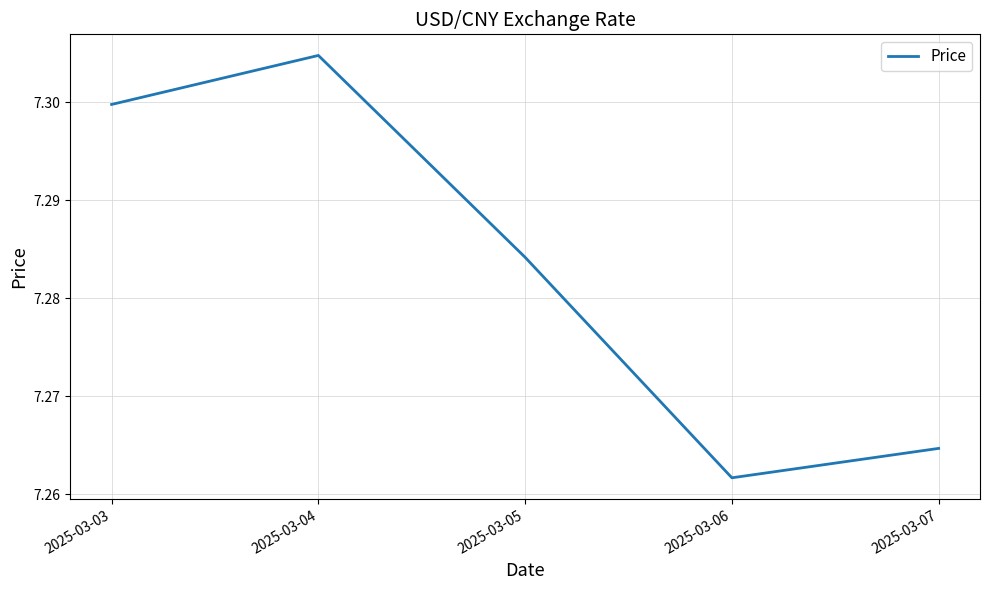

List the labels in order of value, smallest first.

2025-03-06, 2025-03-07, 2025-03-05, 2025-03-03, 2025-03-04